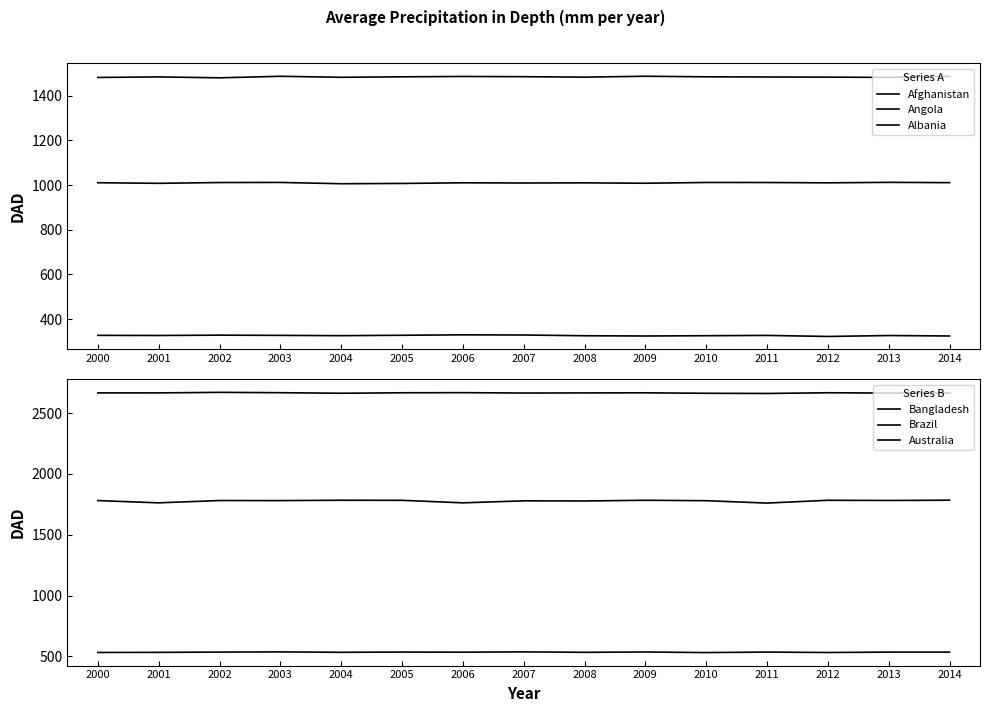

Does the chart have visible grid lines?

No